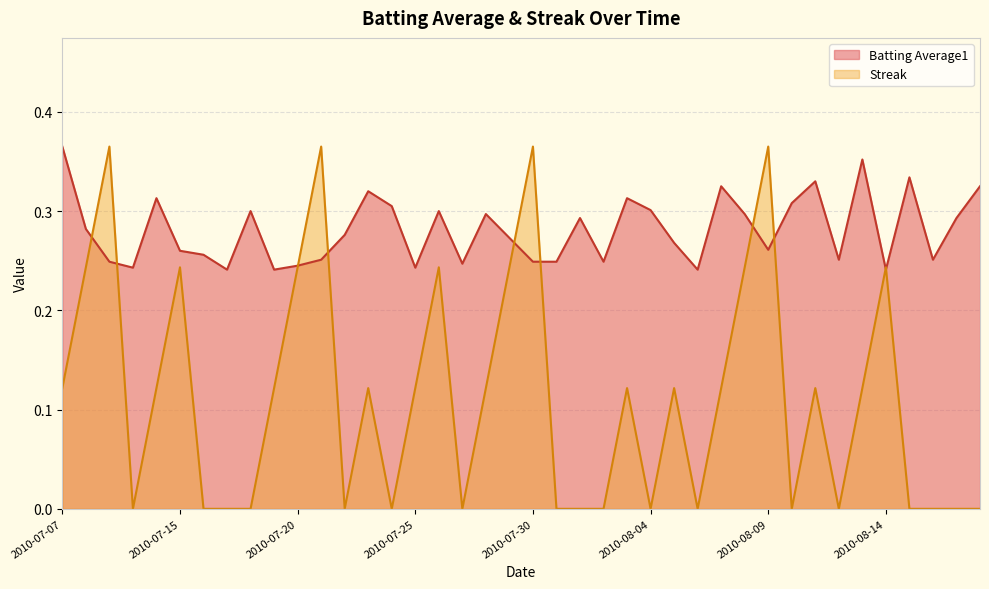

What position from the right is 2010-07-09?

38